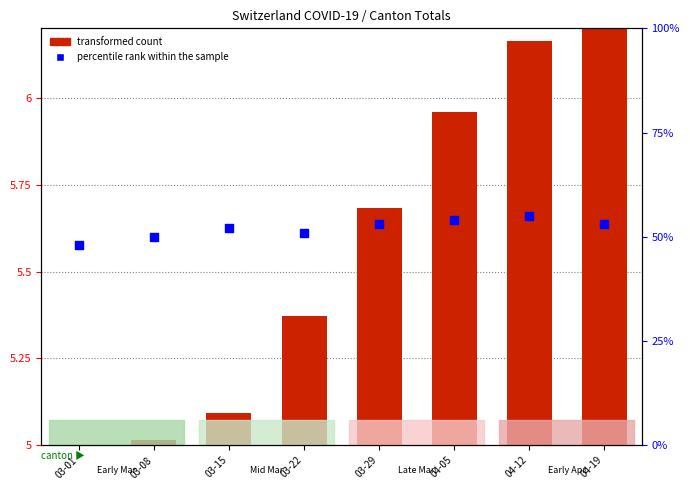

Which series reaches the maximum Y coordinate?

percentile rank within the sample